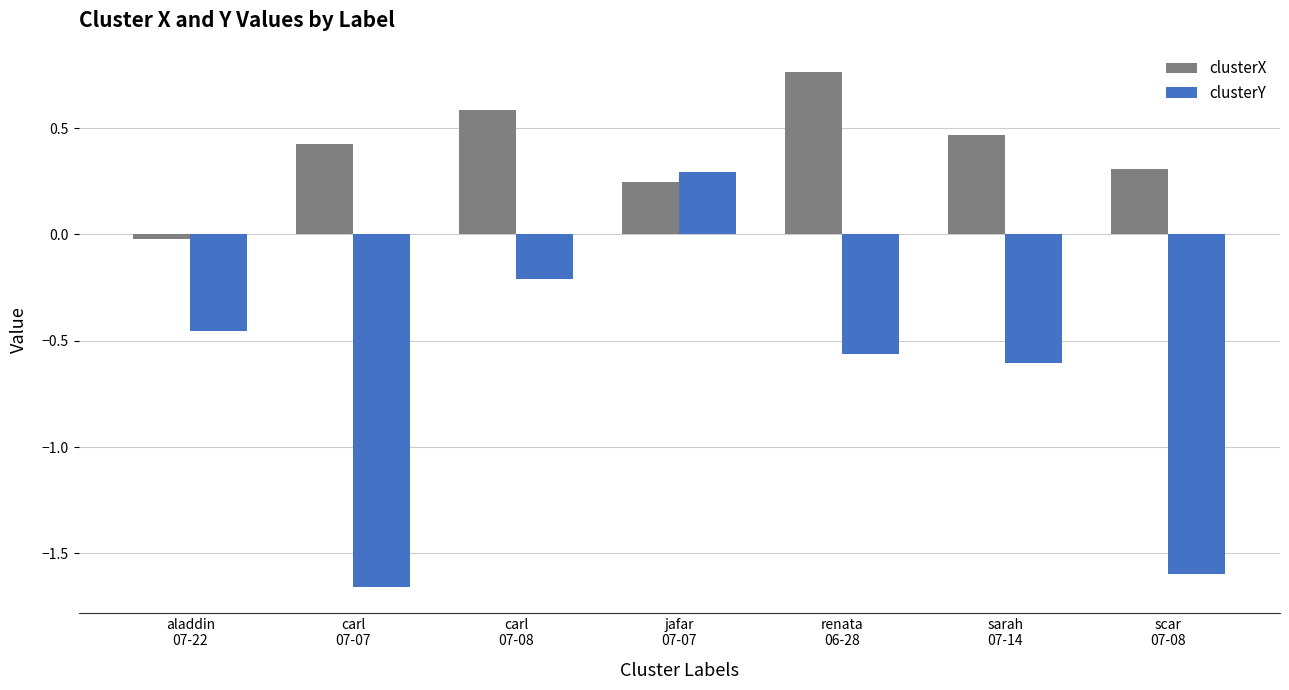

What are all the series names shown in the legend?

clusterX, clusterY